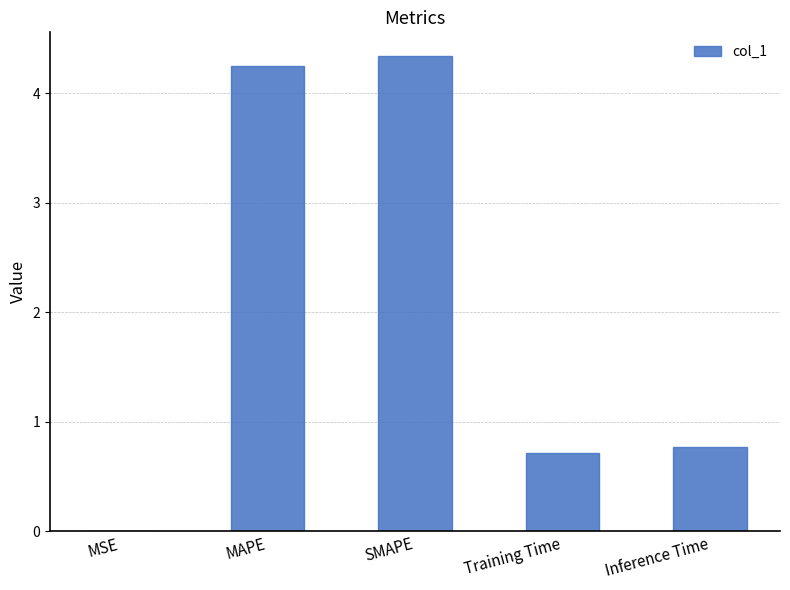

How many series are shown in this chart?

1